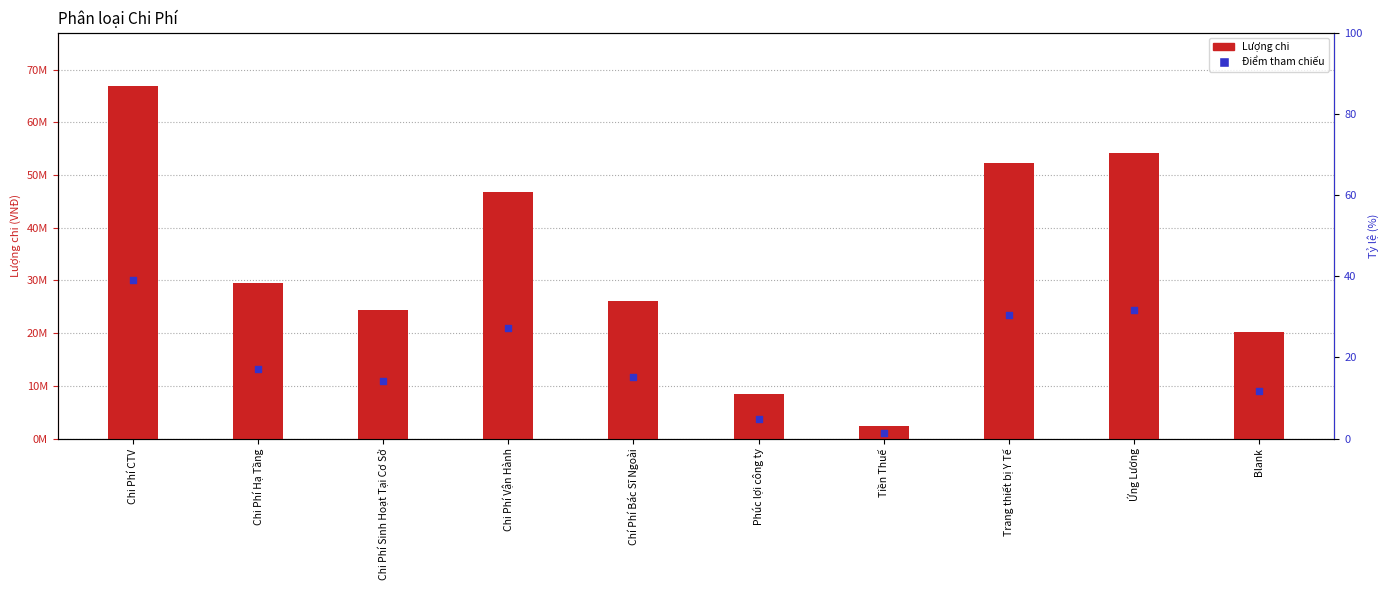

Which series has the largest Y range (max minus min)?

Lượng chi